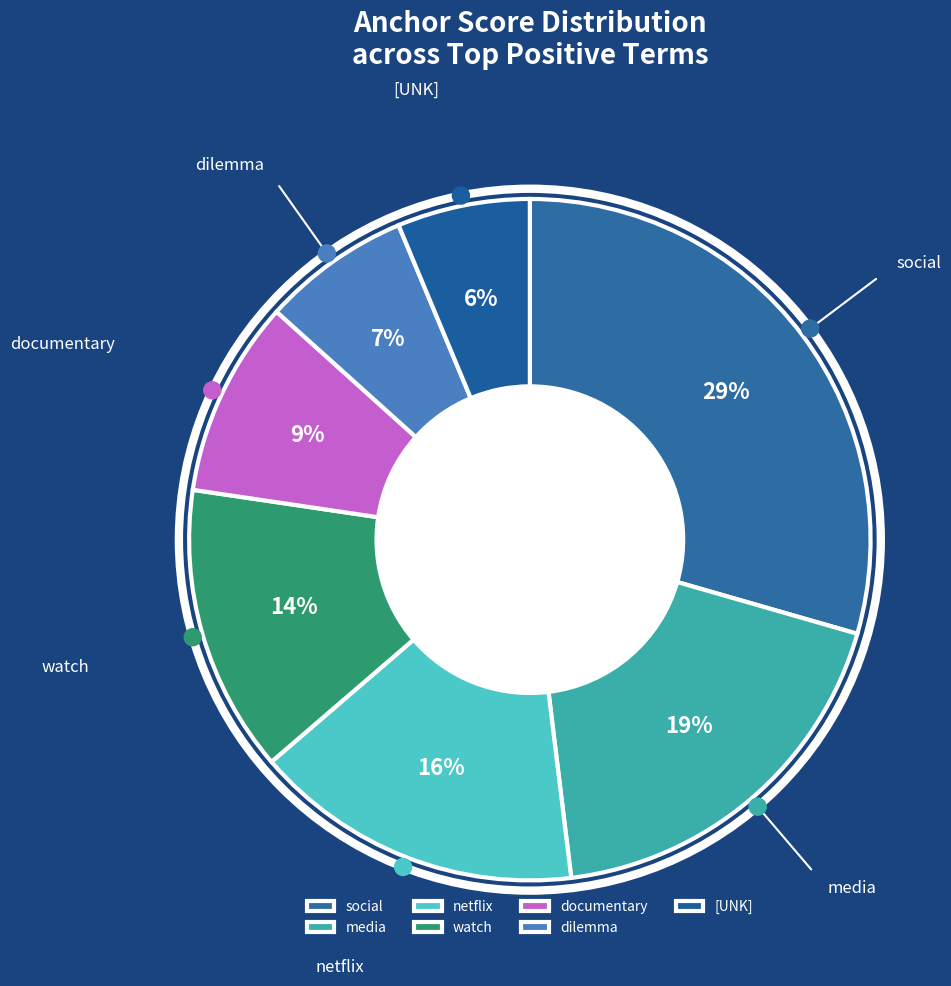

Which category has the biggest portion of the pie?

social